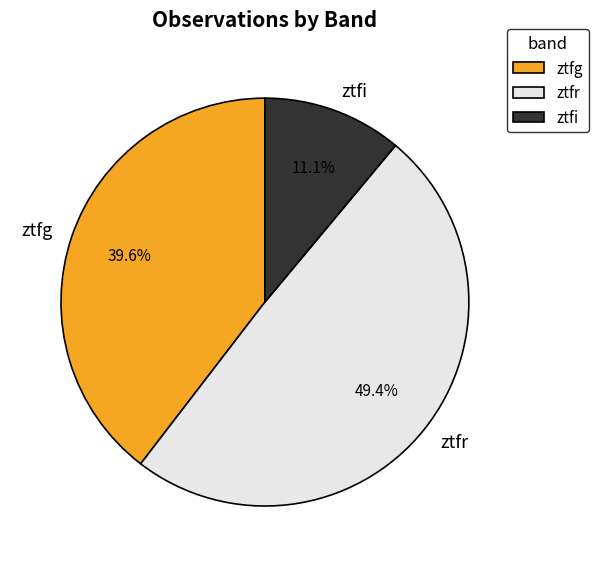

Between ztfi and ztfr, which is larger?

ztfr